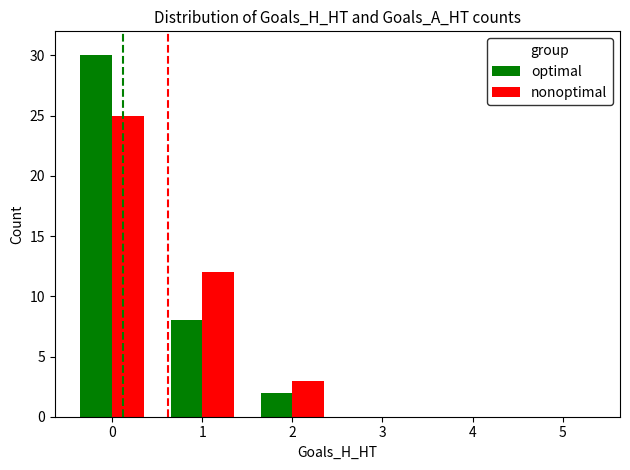

Is the value of optimal at 0 greater than the value of nonoptimal at 4?

Yes